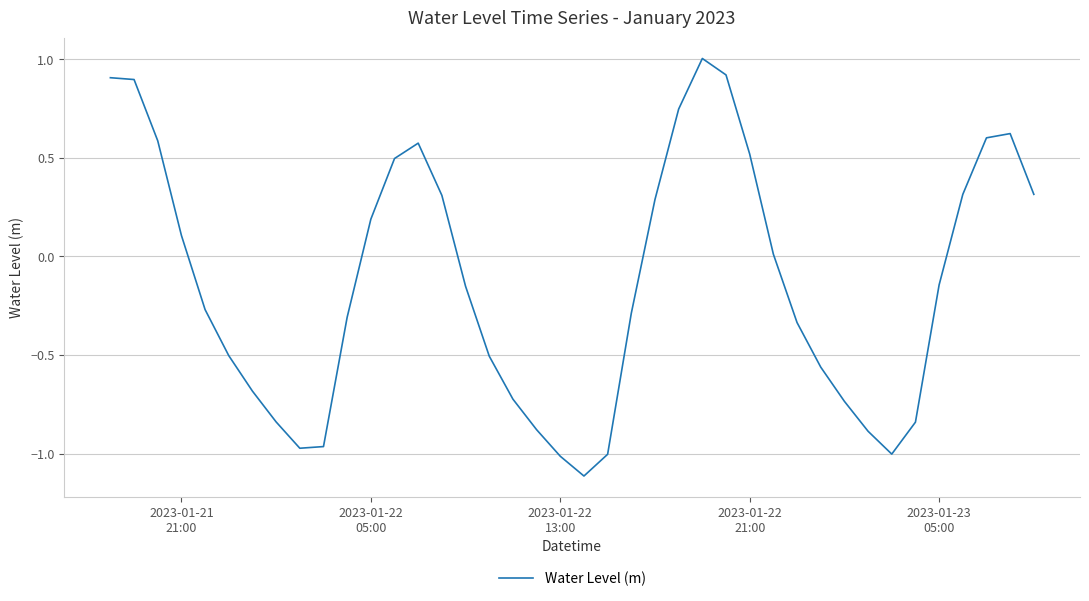

Does the chart display data point markers on the line(s)?

No